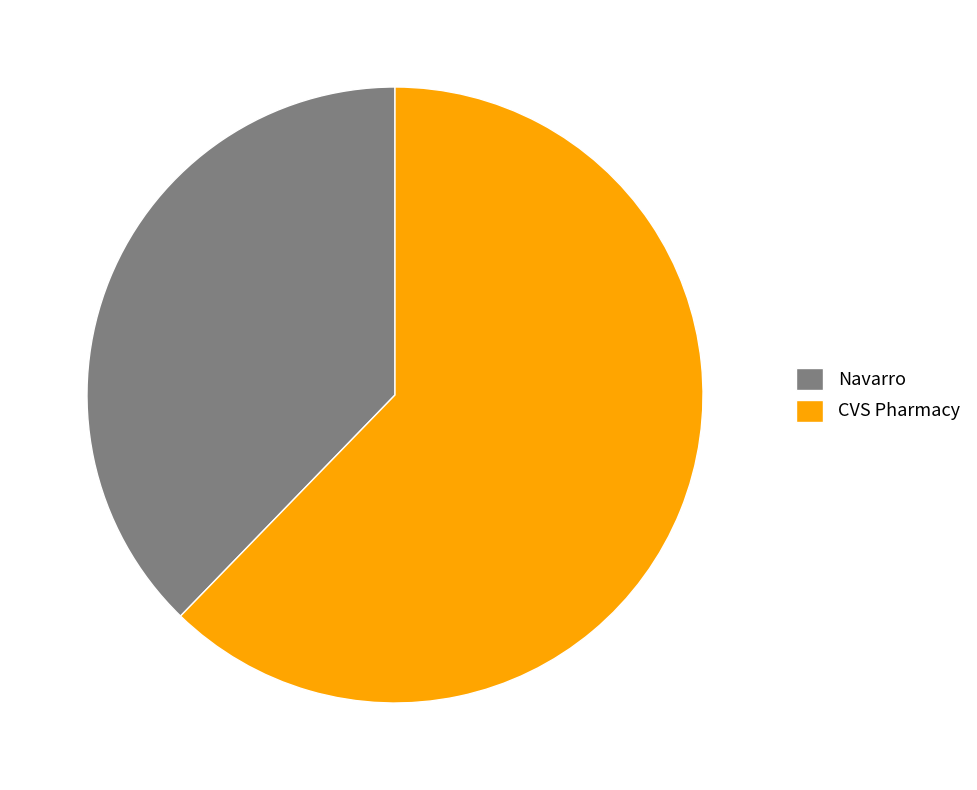

Do CVS Pharmacy and Navarro together represent more than half of the pie?

Yes